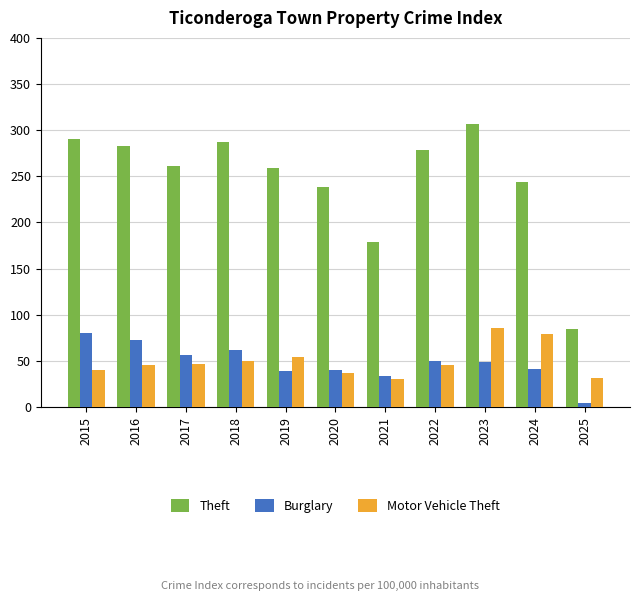

Read the Burglary value at 2015.

80